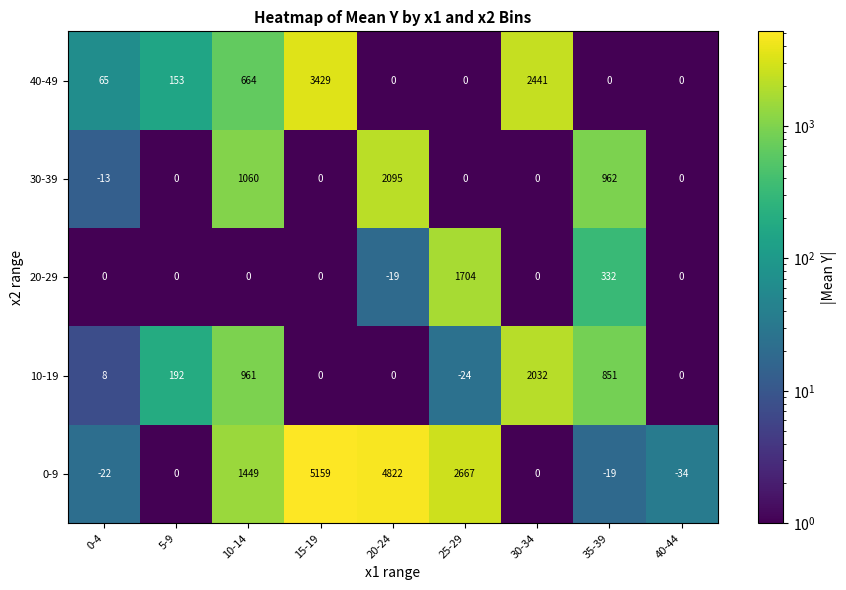

The 40-49 series shows 2441 at 30-34. True or false?

True